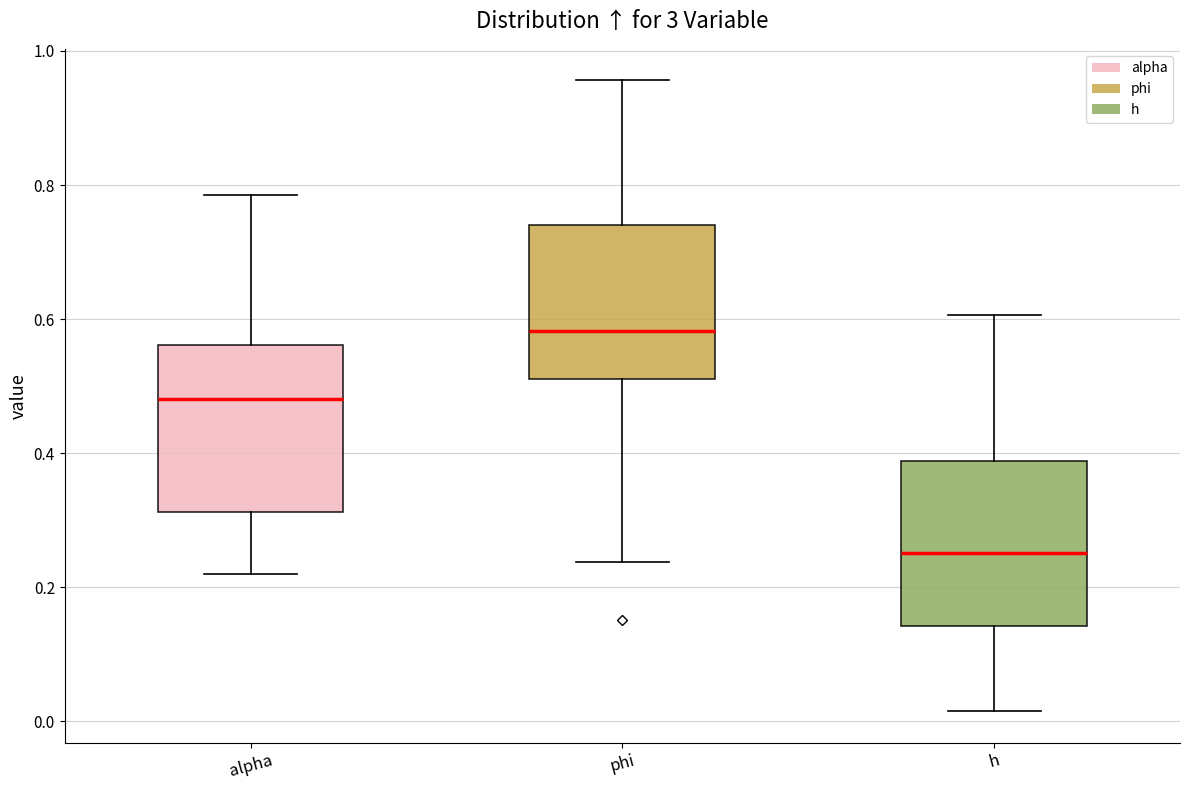

Reading left to right, transcribe this box plot: for each box, give where its median line is, the range the box spans, and where its two whiskers end, as read against the y-axis. The values are not printed on the chart, so give them approximately, as read against the axis.

alpha: median 0.48, box 0.32 to 0.56, whiskers 0.22 to 0.78
phi: median 0.58, box 0.50 to 0.74, whiskers 0.24 to 0.96
h: median 0.26, box 0.14 to 0.38, whiskers 0.02 to 0.60